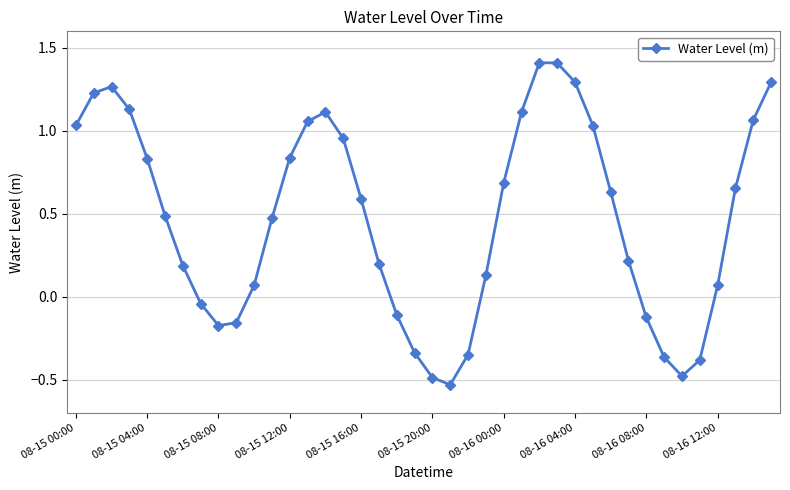

How many interior local valleys (lower than both neighbors) does the data have?

3